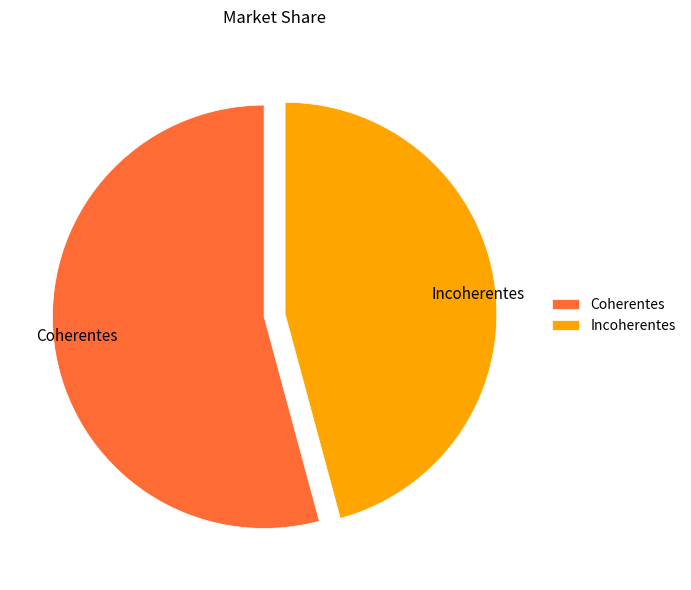

How many slices are in this pie chart?

2